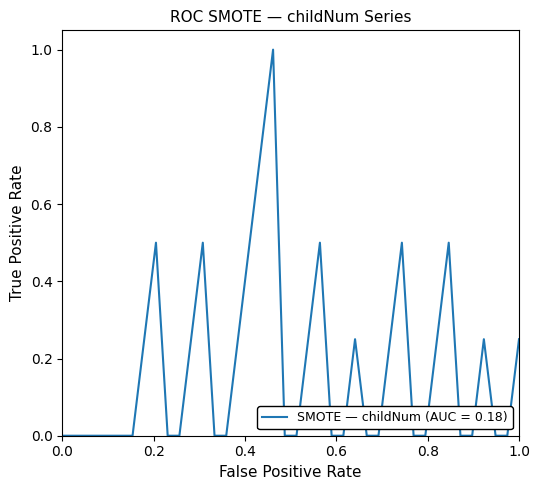

What is the maximum value shown in the chart?

1.0